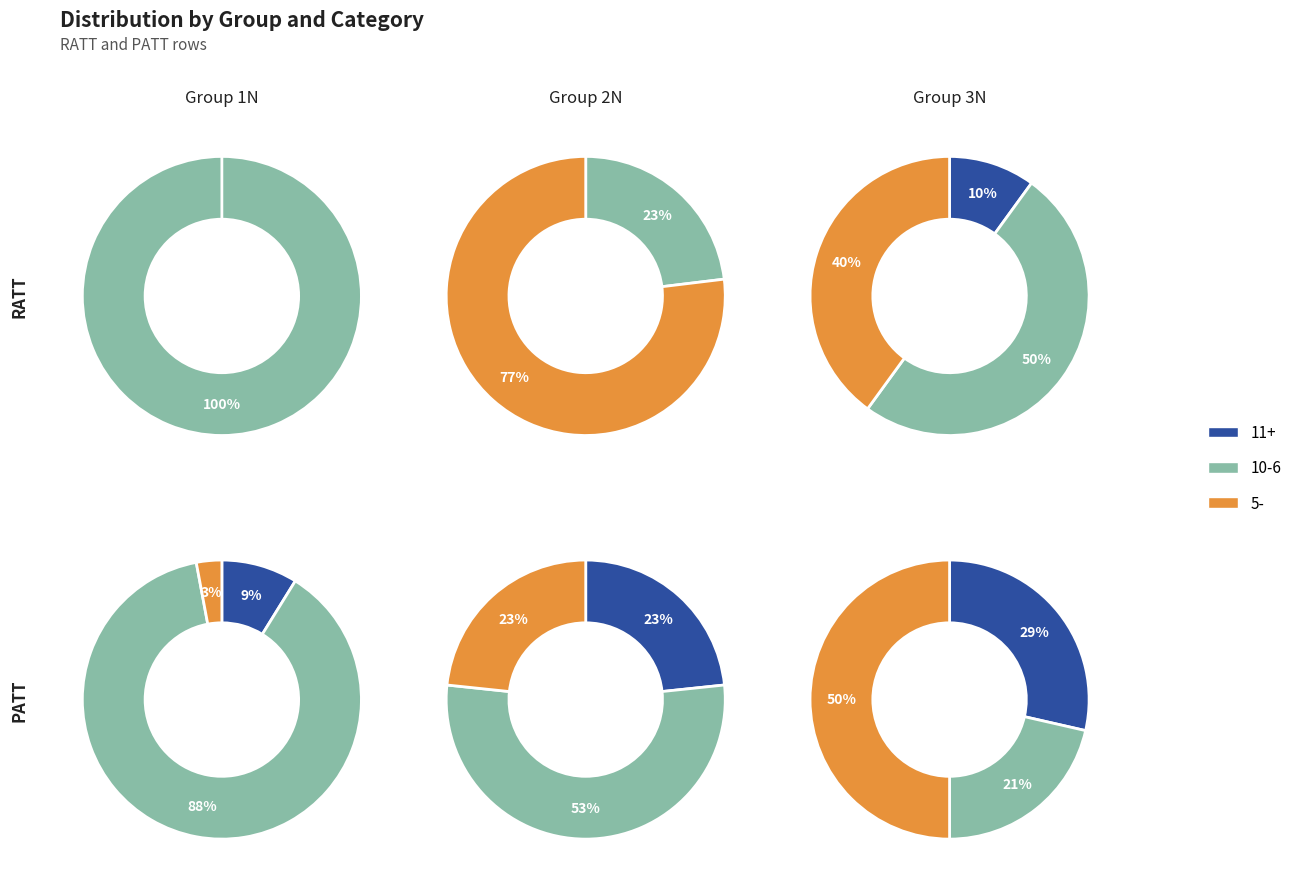

Which category has the biggest portion of the pie?

1N10-6